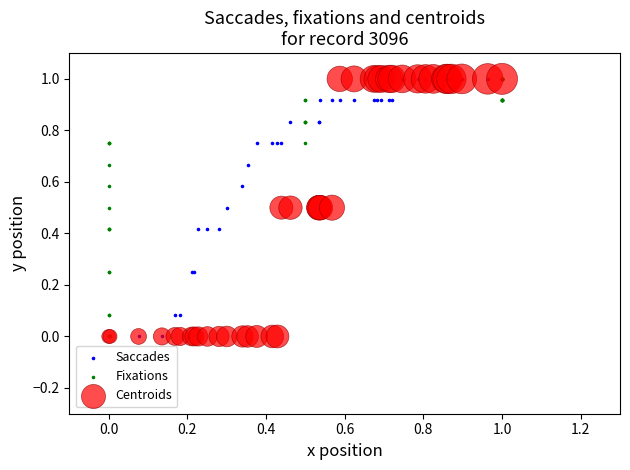

What are all the series names shown in the legend?

Saccades, Fixations, Centroids